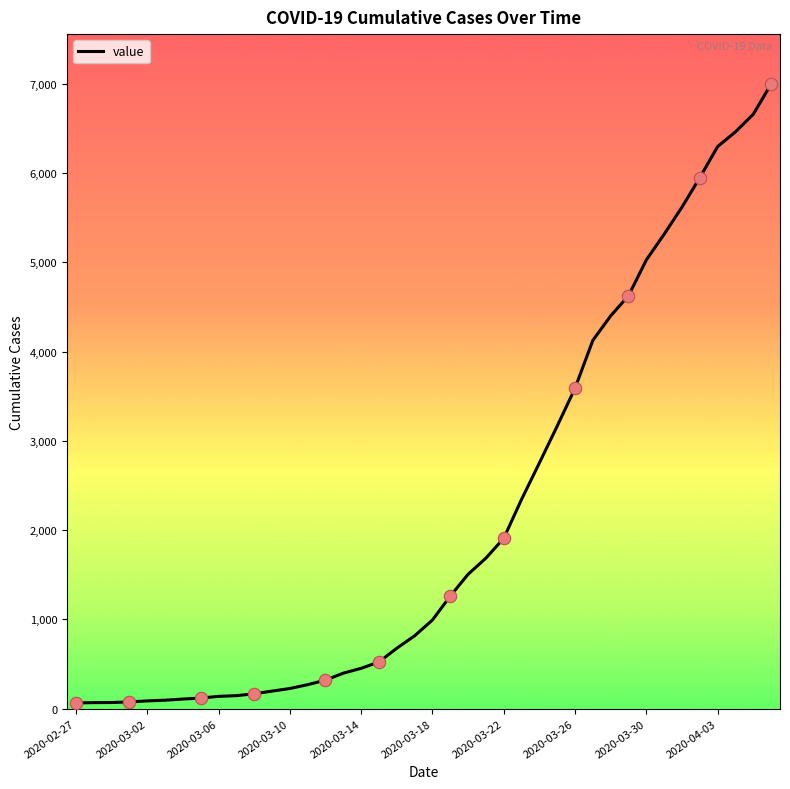

What is the difference between the maximum and minimum values?

6931